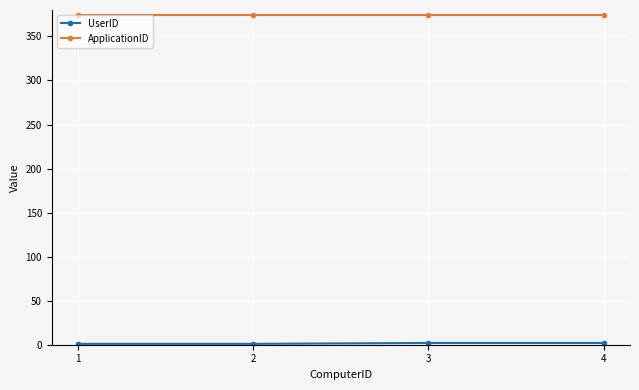

What is the highest value of the ApplicationID series?

374